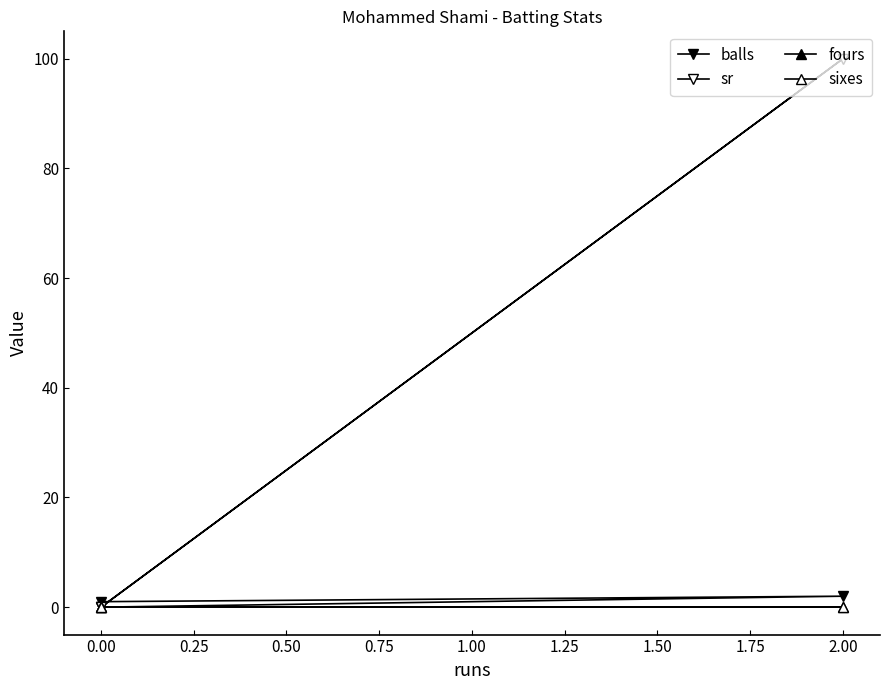

What is the sum of all sr values?

100